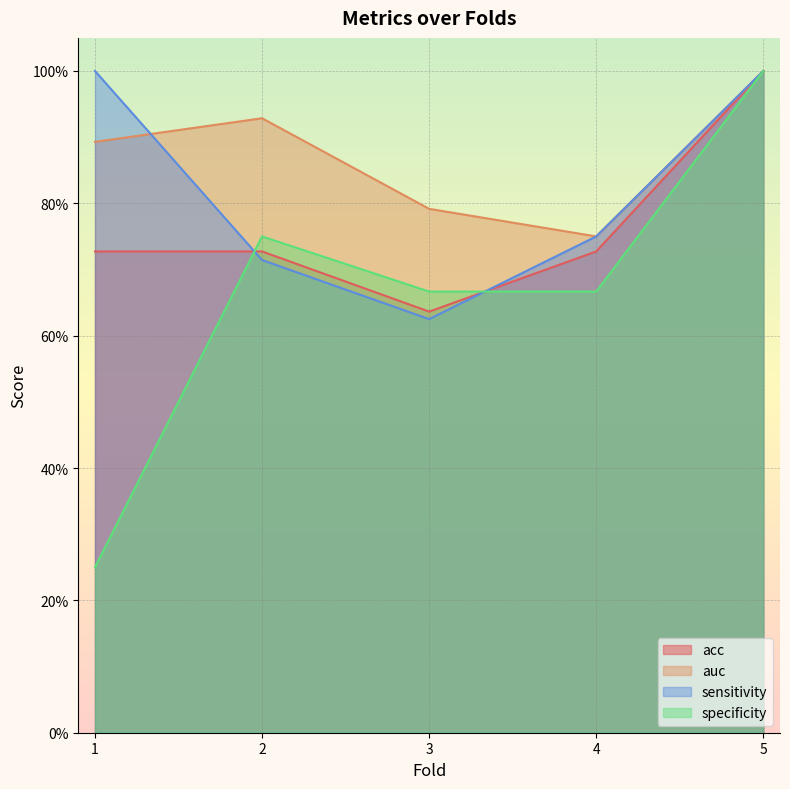

At which label is specificity closest to 0?

1